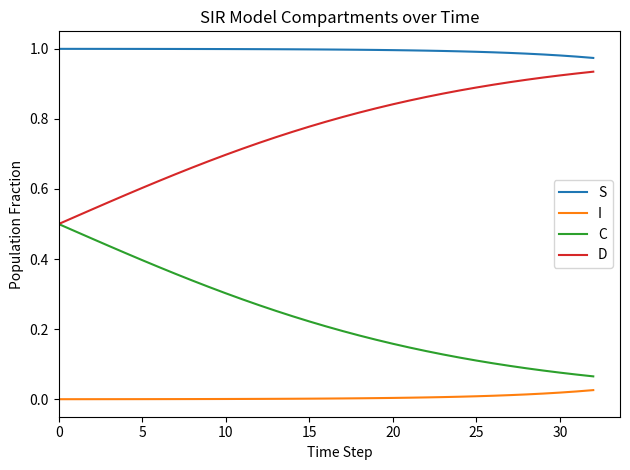

True or false: I and D cross at least once.

False